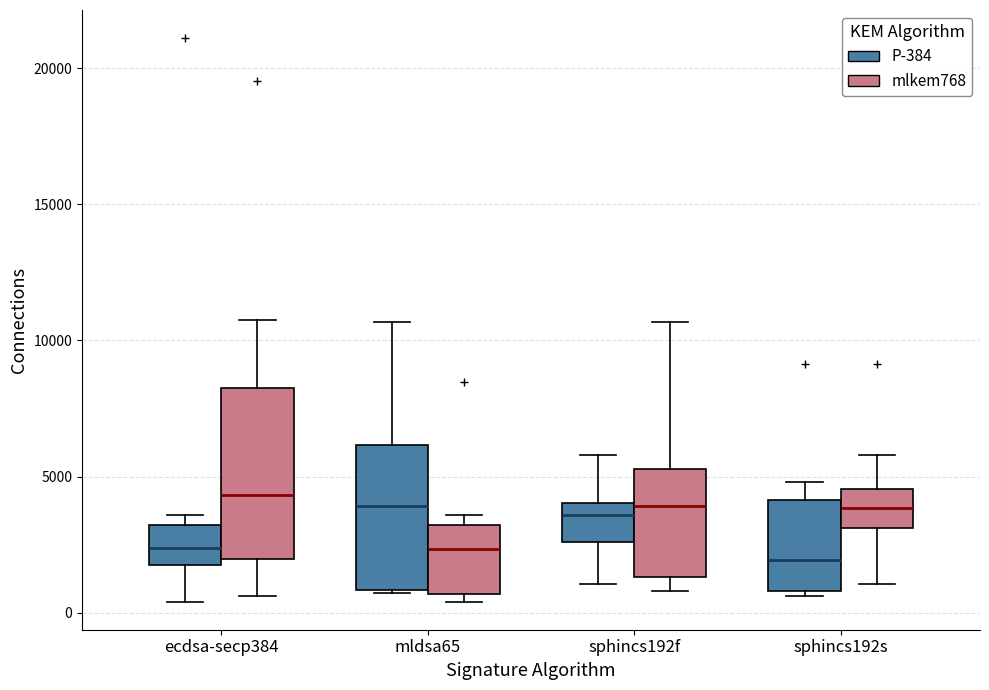

Where does the median line of the box for ecdsa-secp384 (mlkem768) sit on the y-axis? The values are not printed on the chart, so give them approximately, as read against the axis.

4500